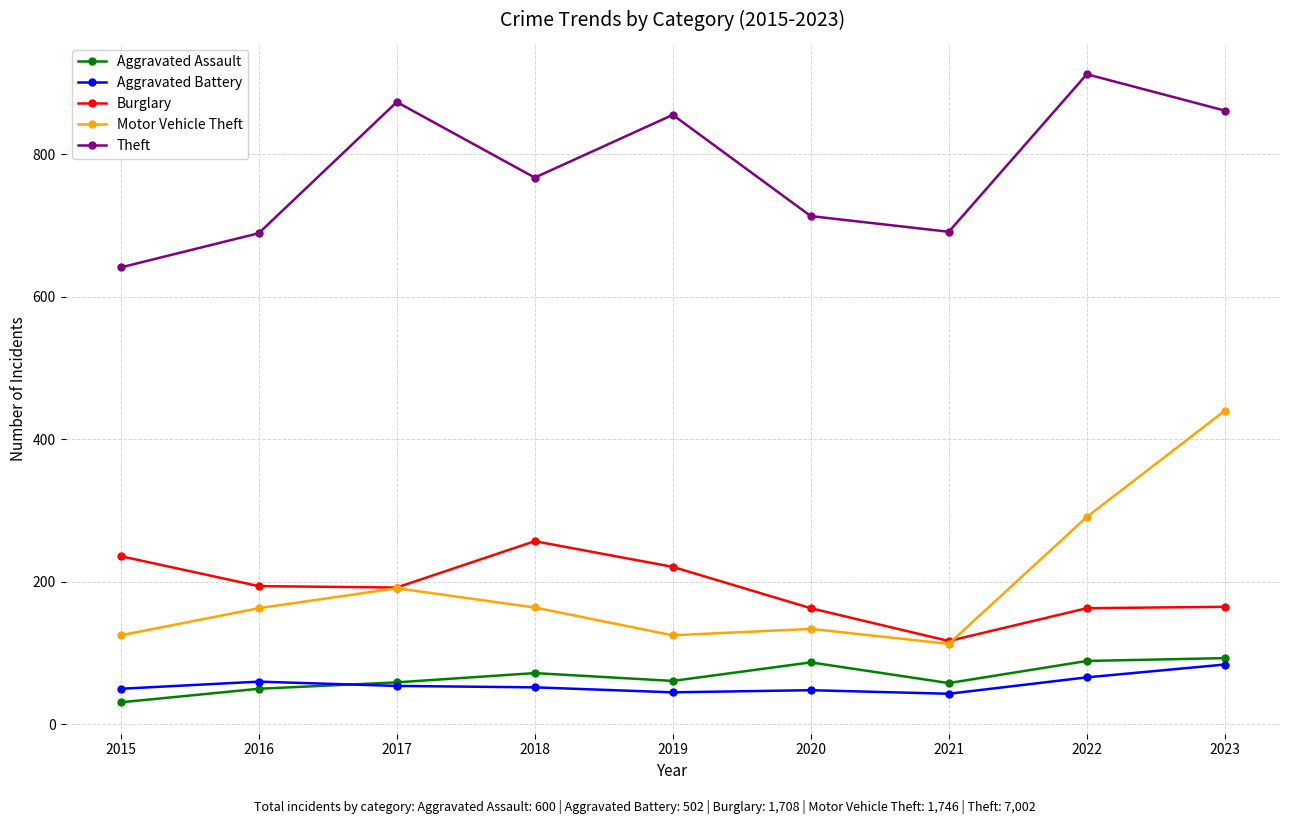

What value does the Aggravated Battery series have at 2017, to the nearest 10?

50